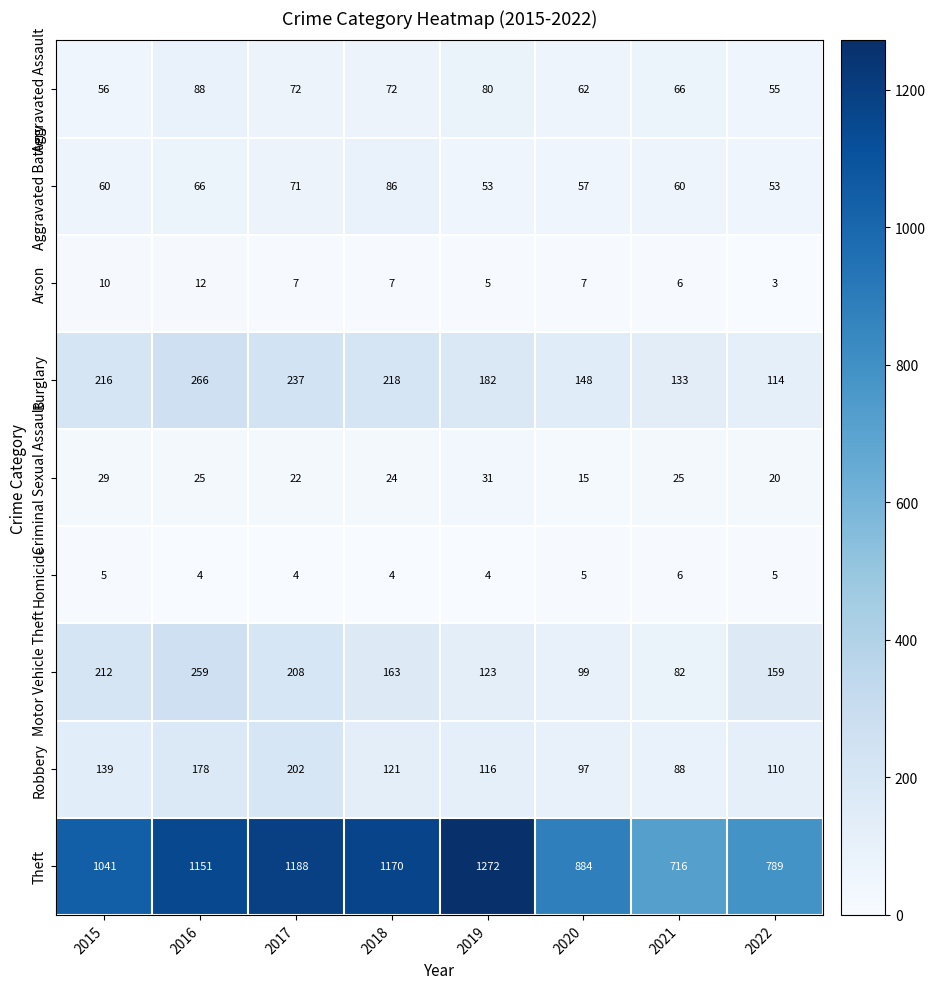

At which label does Arson first exceed 7?

2015